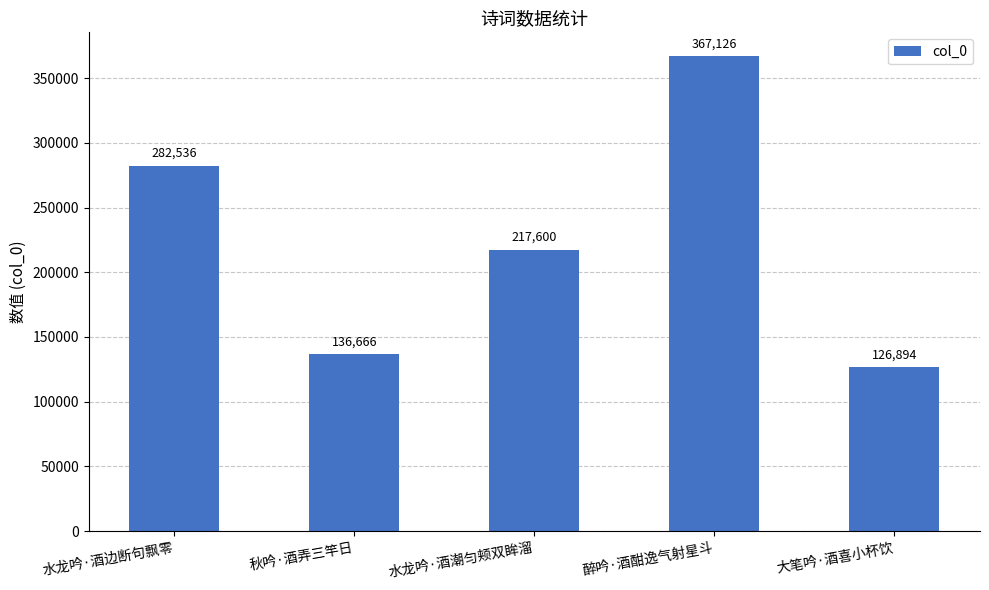

Between 大笔吟·酒喜小杯饮 and 水龙吟·酒边断句飘零, which is larger?

水龙吟·酒边断句飘零